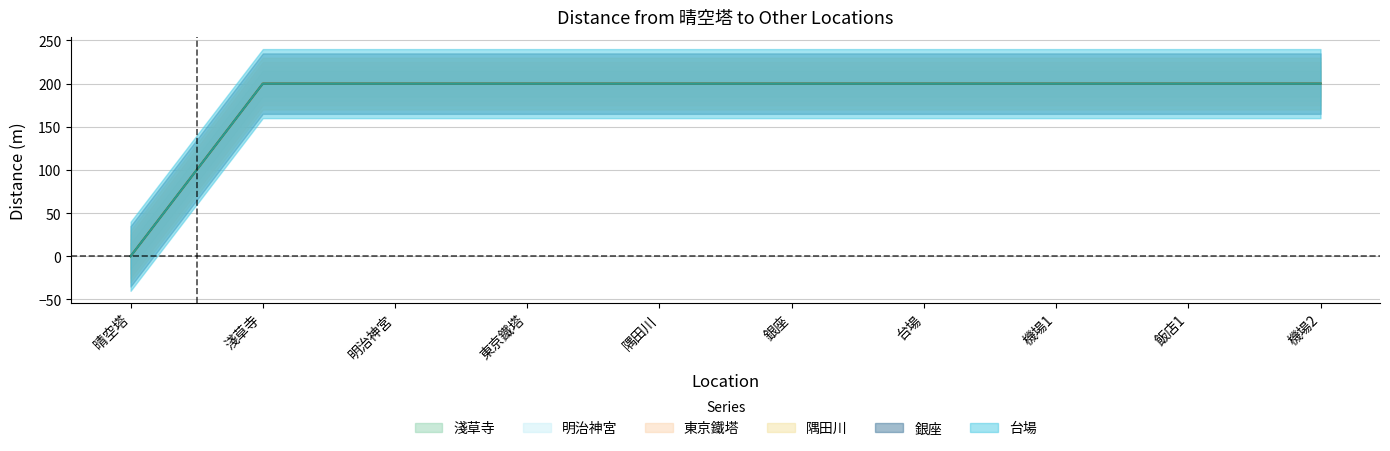

True or false: 明治神宮 has more than 1 interior local peaks.

False